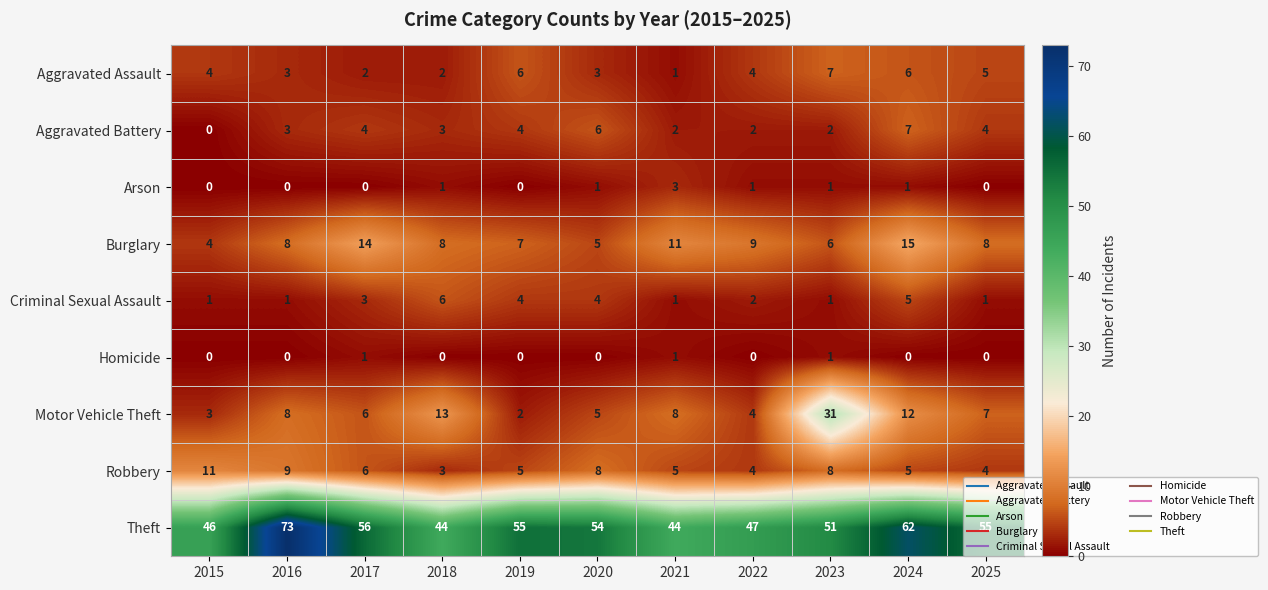

What is the spread (max minus min) of values at 2017?

56